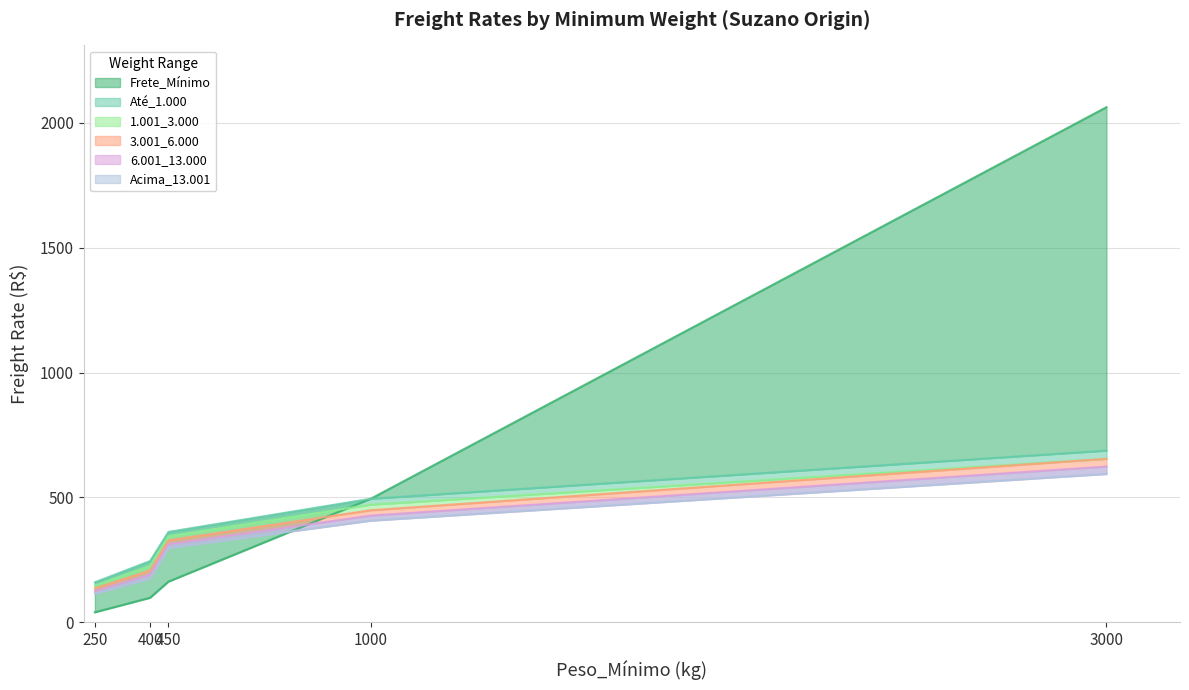

What is the difference between the highest and lowest values at 1000?

87.7